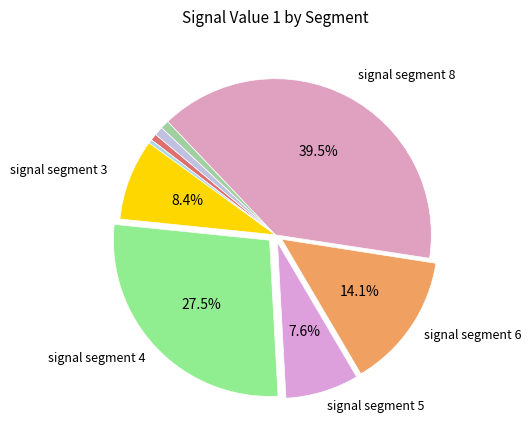

How many segments does this pie chart have?

10